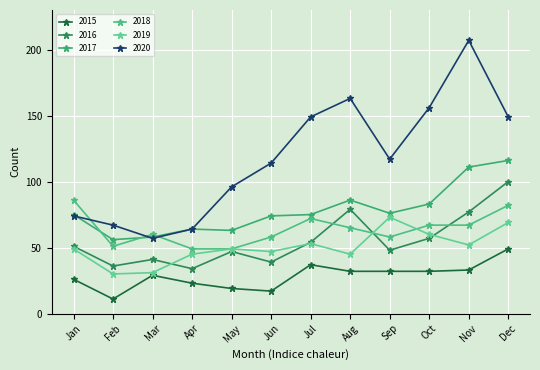

What is the value of the 2019 point at the 8th from the left?

45